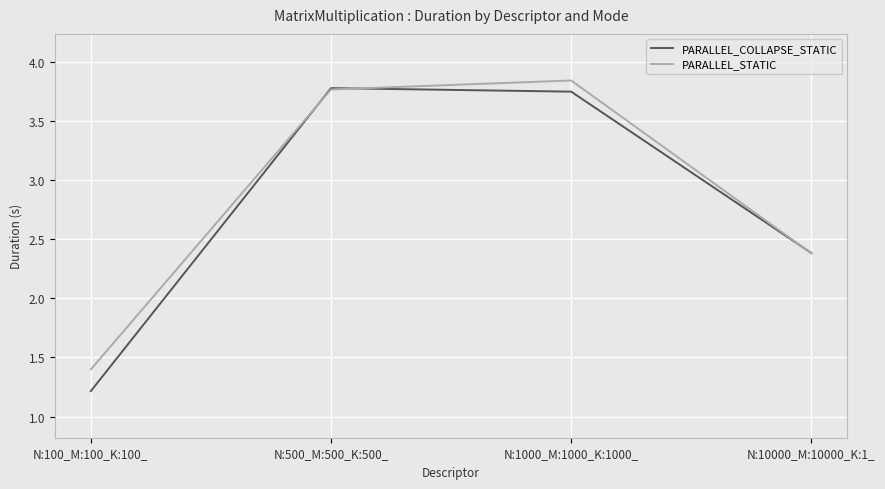

True or false: PARALLEL_STATIC has more than 2 points higher than both neighbors.

False